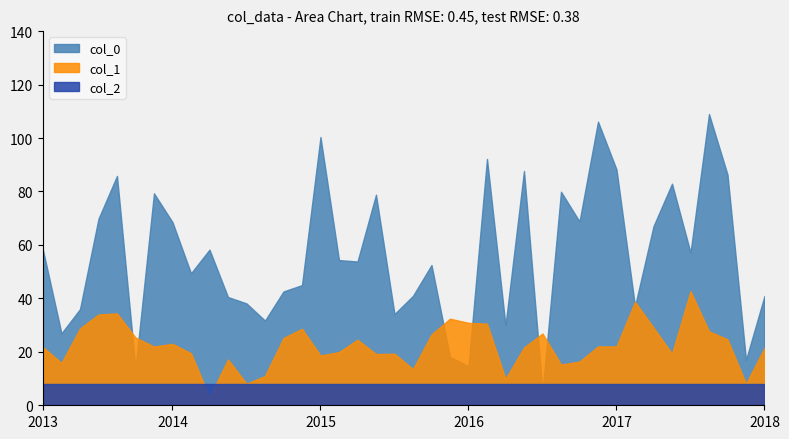

Is it true that col_2 equals 8.0 at 2016?

True